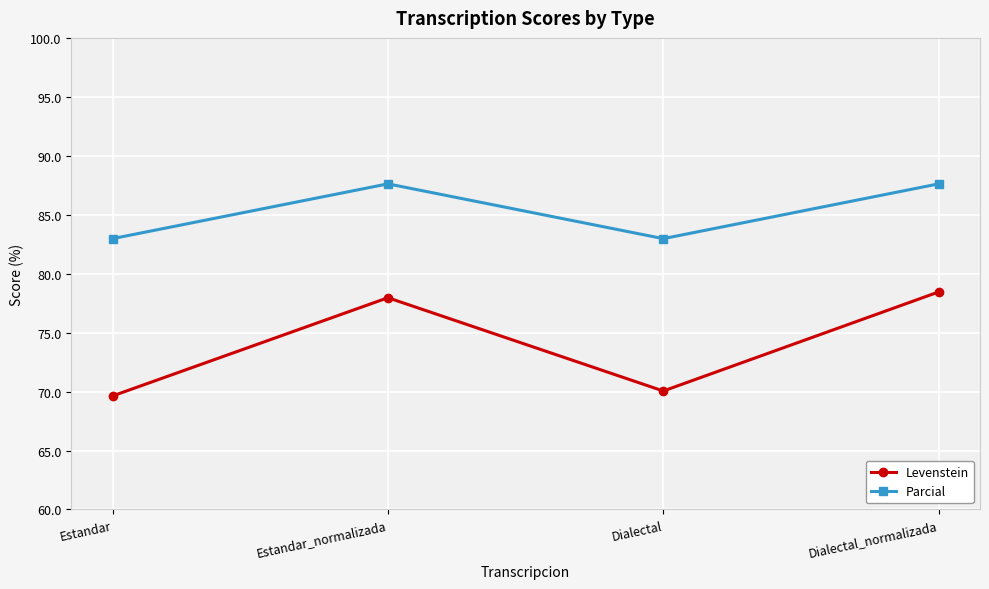

What is the difference between the highest and lowest values at Estandar?

13.3